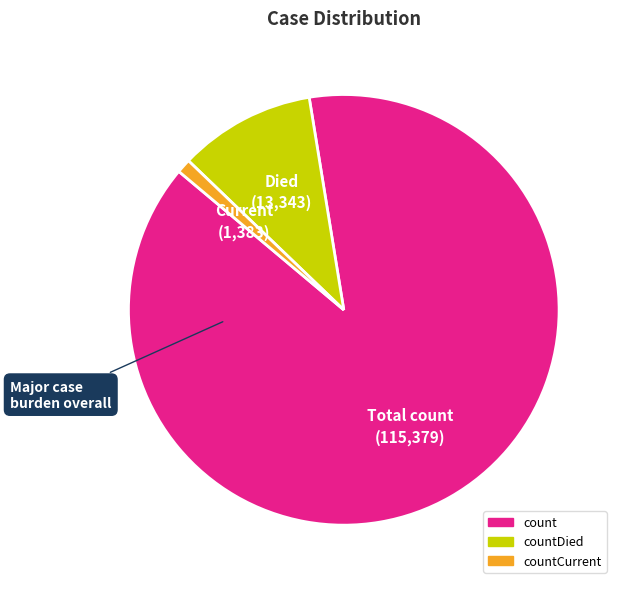

Is there any slice that represents more than half of the pie?

Yes